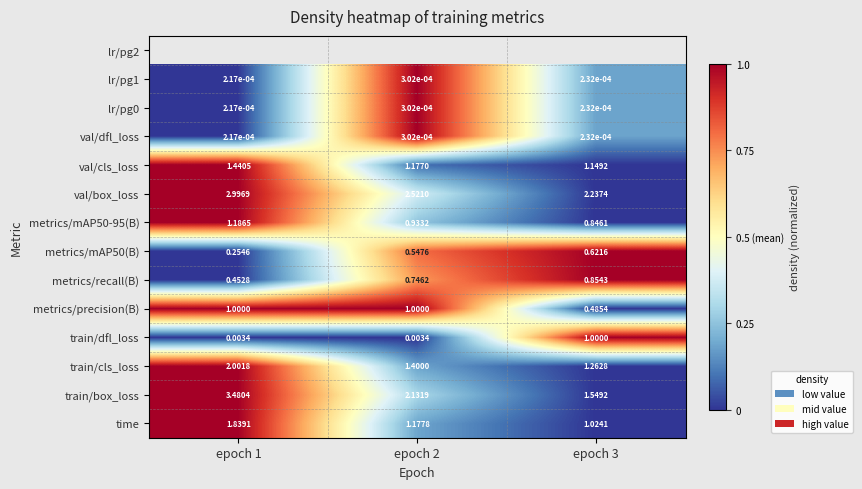

Is the value of val/dfl_loss at epoch 1 greater than the value of metrics/precision(B) at epoch 3?

No